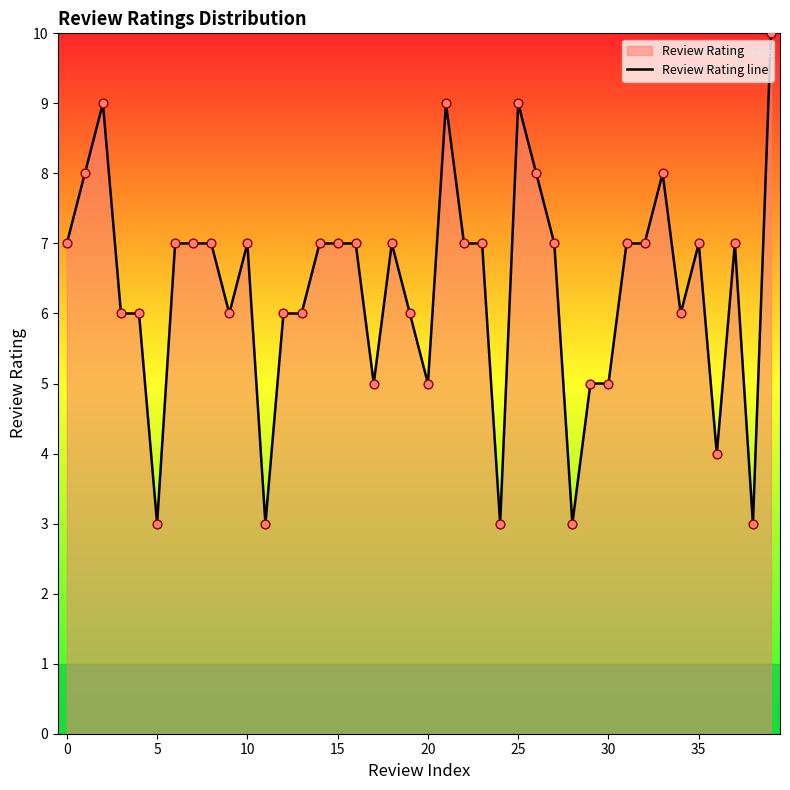

What is the minimum value shown in the chart?

3